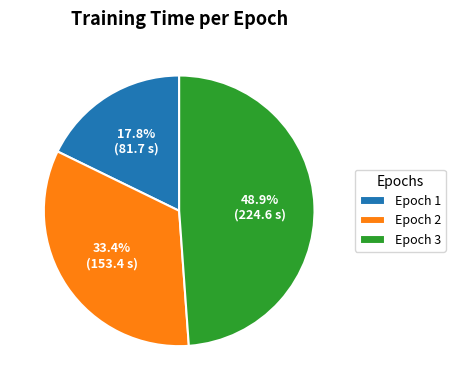

What portion of the pie excludes Epoch 2?

66.6%